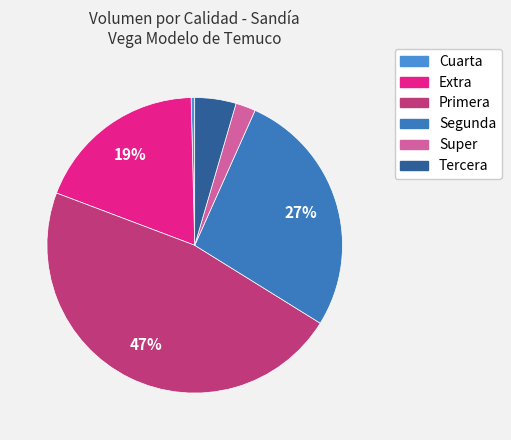

Rank the categories by value from lowest to highest.

Cuarta, Super, Tercera, Extra, Segunda, Primera